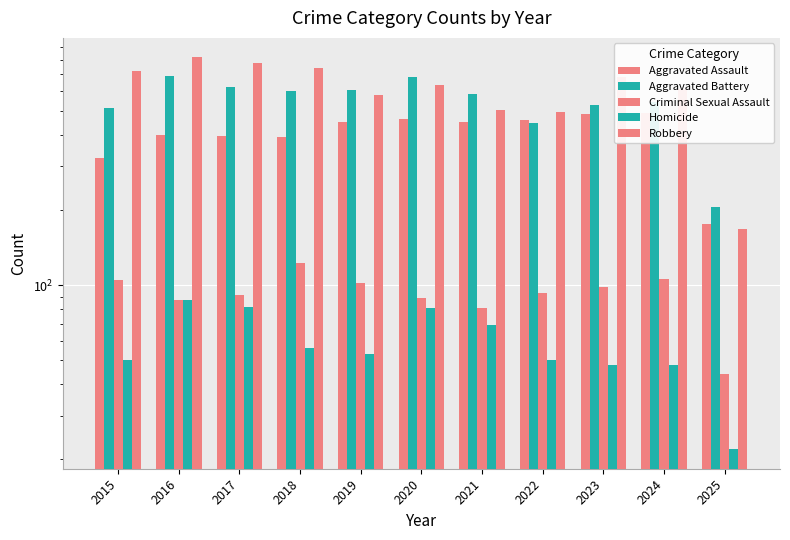

The Aggravated Assault series shows 655 at 2024. True or false?

False